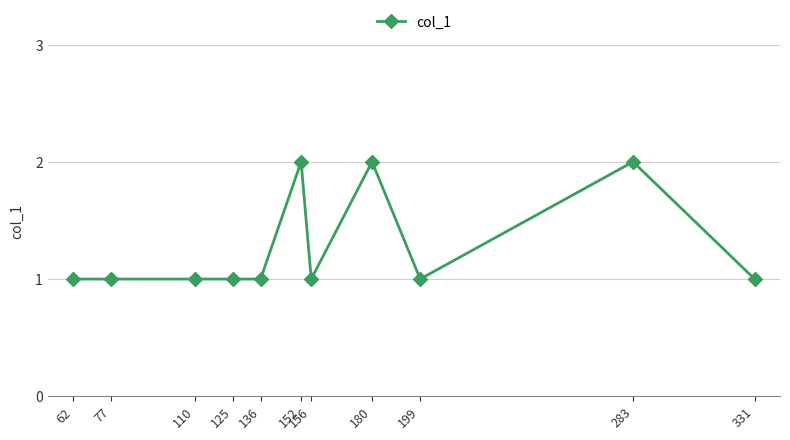

What is the approximate value at 125?

1